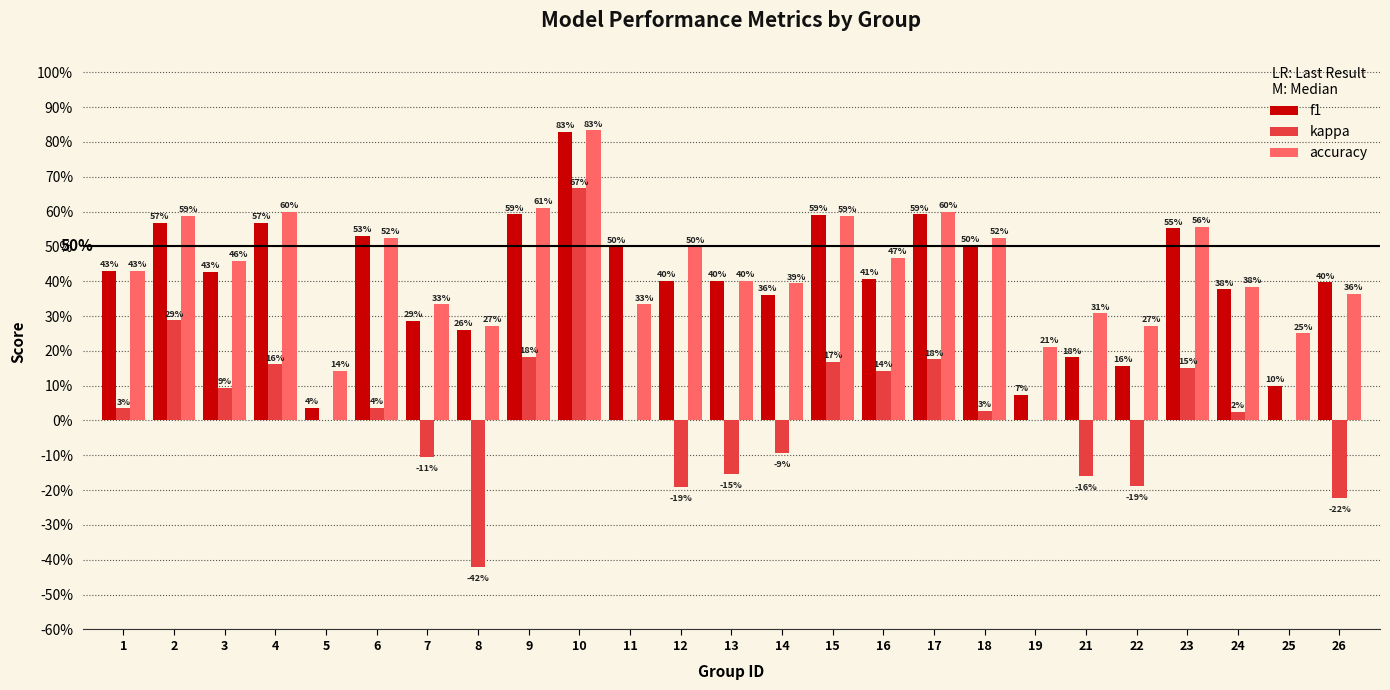

What is the value of the accuracy bar at the 6th from the left?

0.5